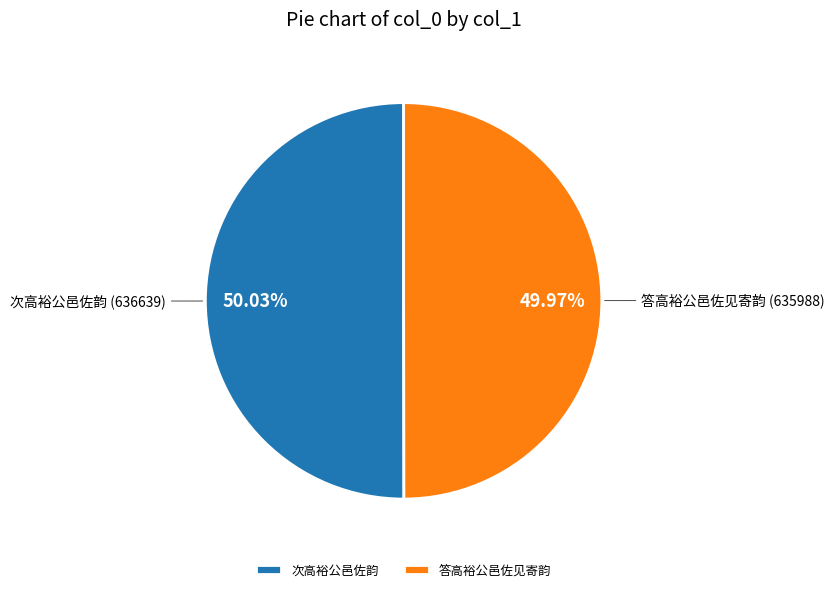

How many segments does this pie chart have?

2